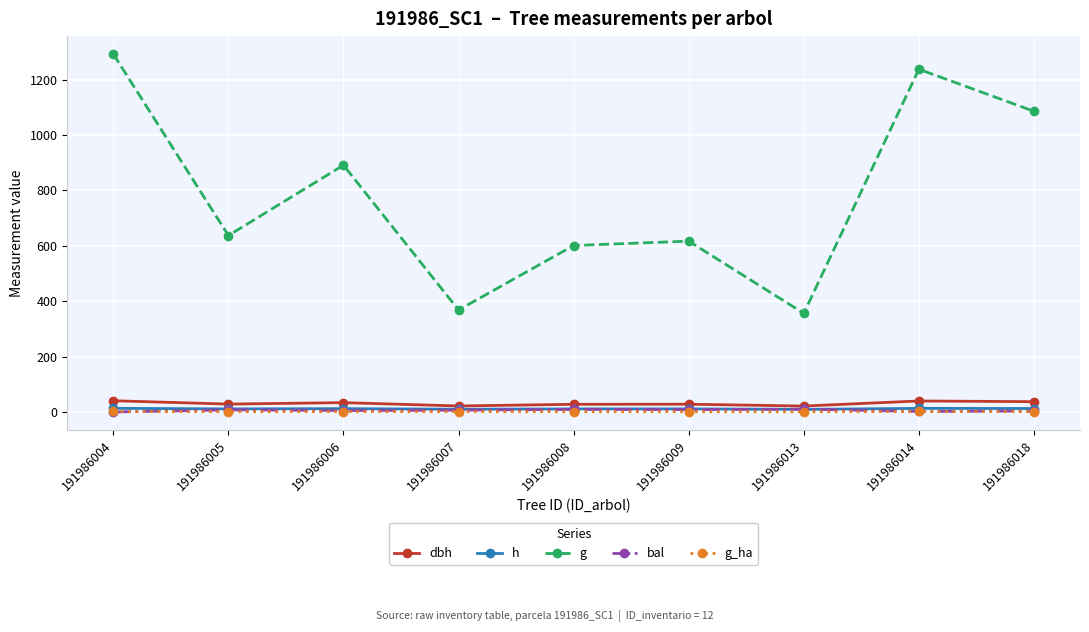

At how many categories does at least one series exceed 9?

9